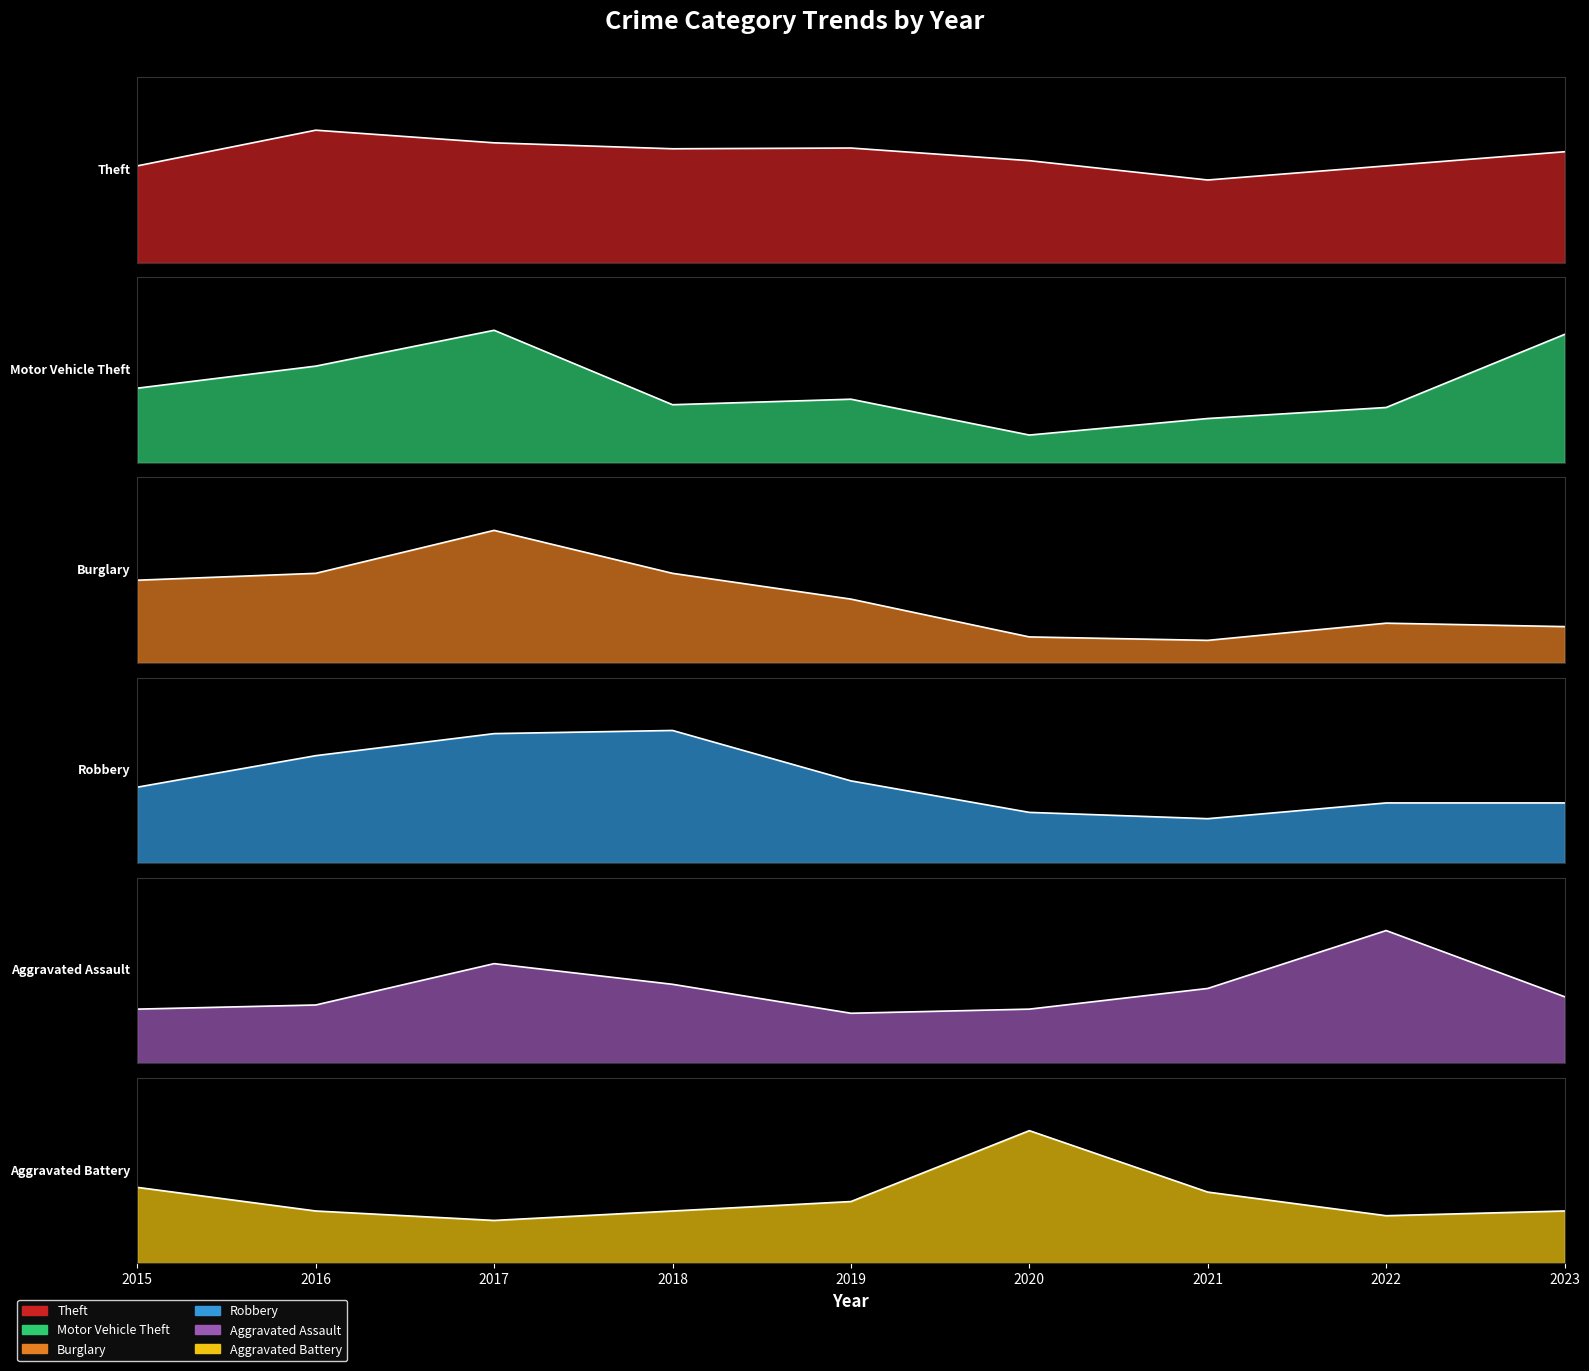

How many values in the Theft series are below 149?

4